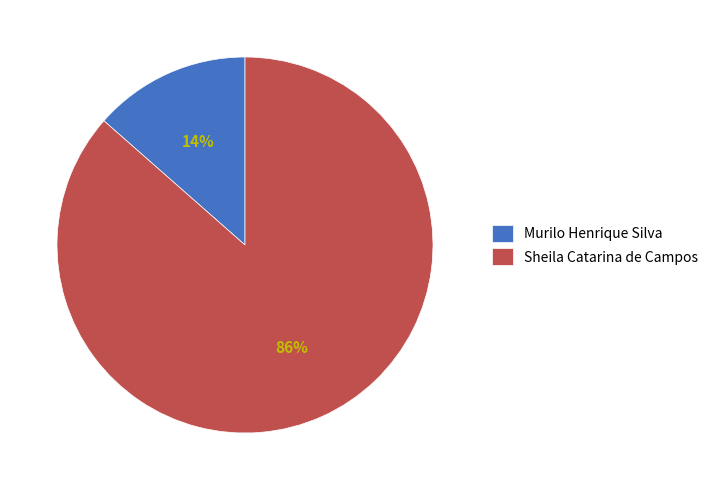

Which has a higher value, Murilo Henrique Silva or Sheila Catarina de Campos?

Sheila Catarina de Campos